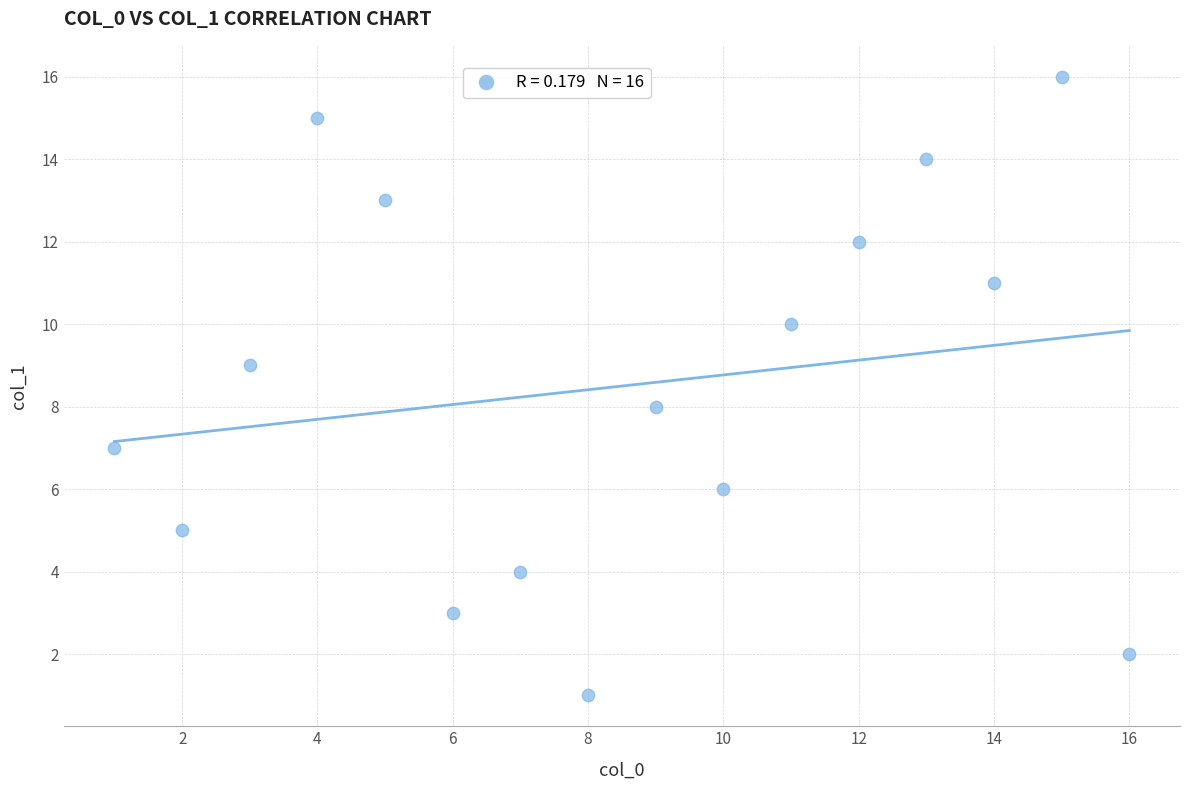

What is the range of Y values (max minus min)?

15